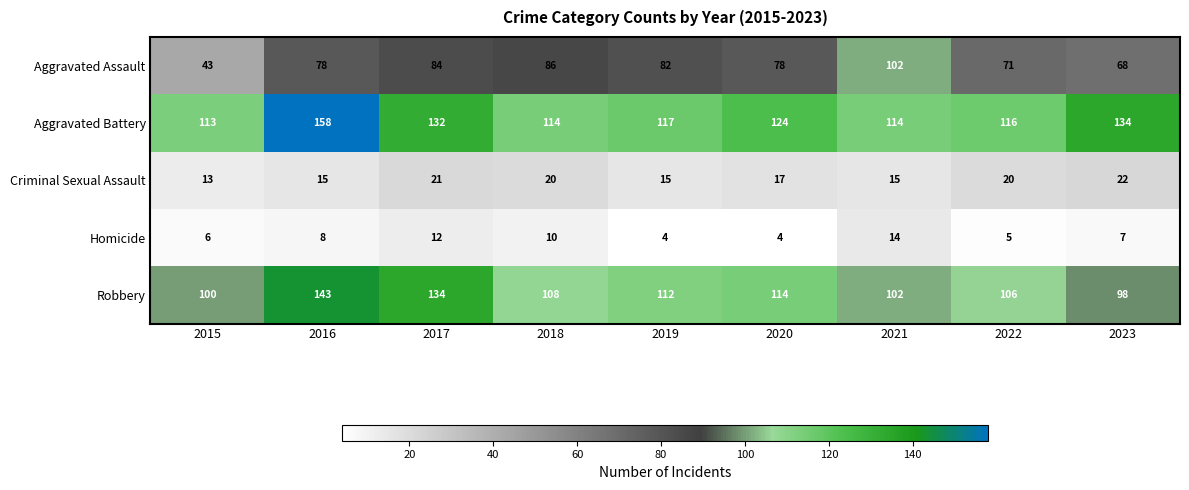

What is the lowest value of the Aggravated Assault series?

43